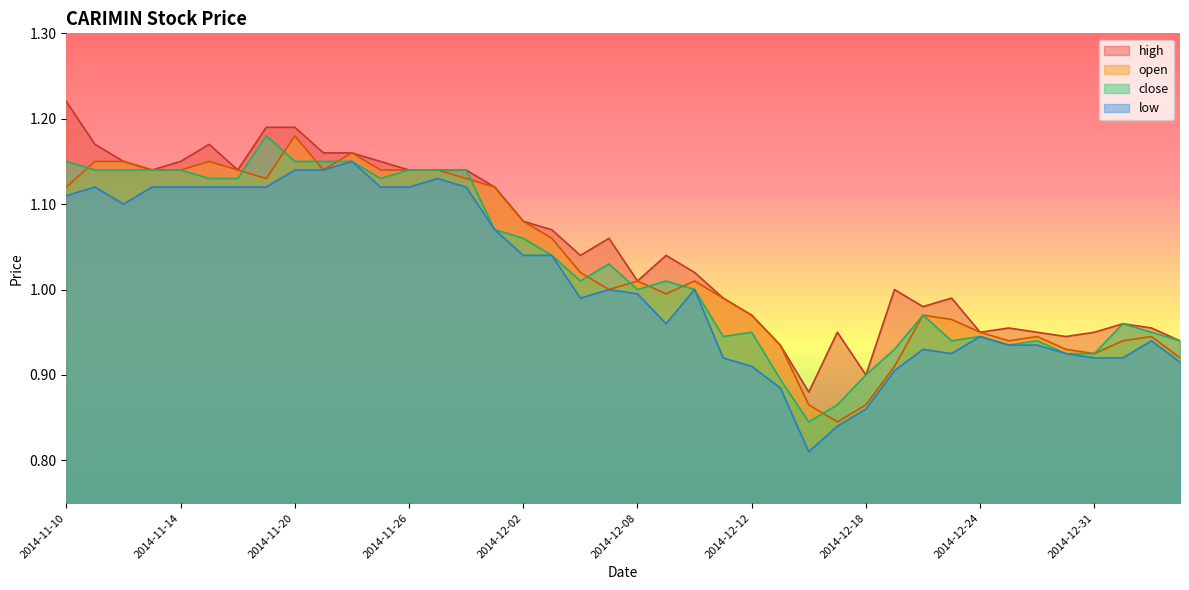

Which category has the lowest value across all series?

2014-12-16